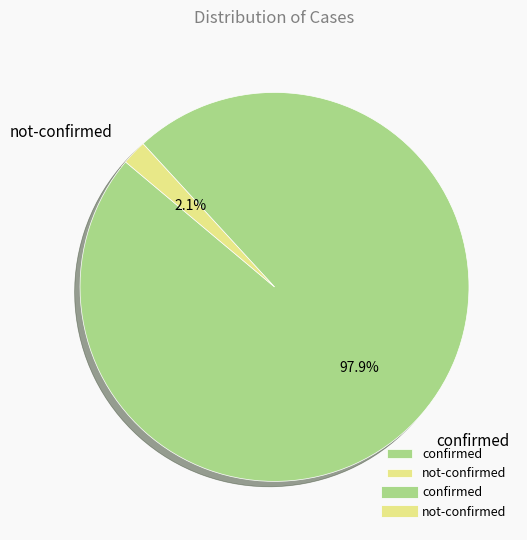

What is the largest slice in the pie chart?

confirmed